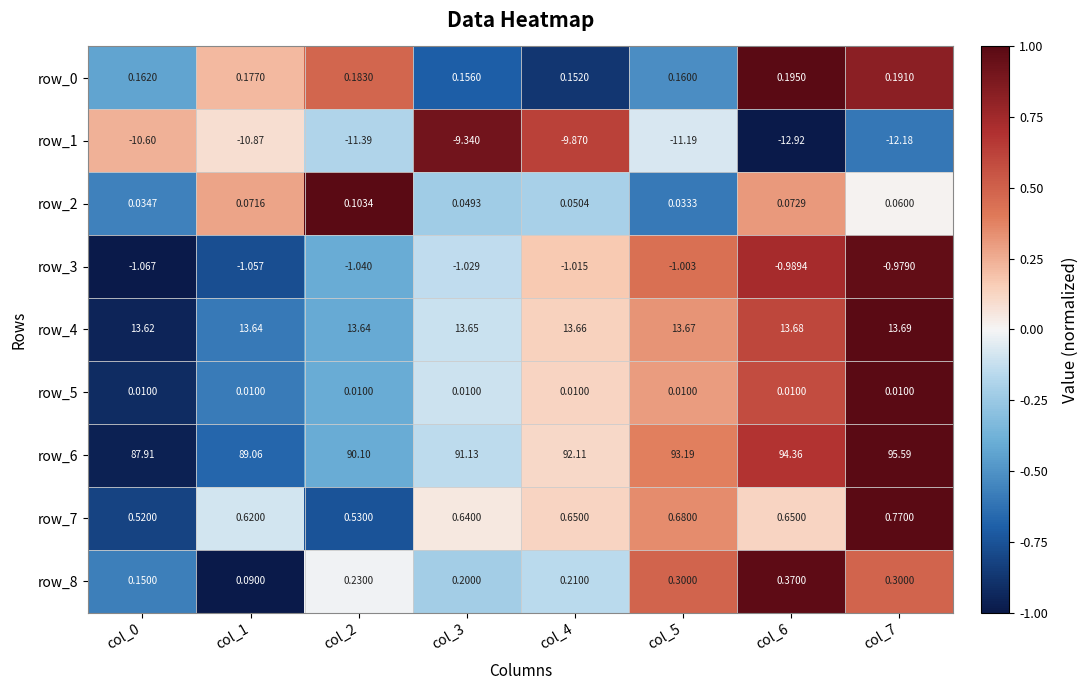

What is the total value across all series at col_4?

96.0